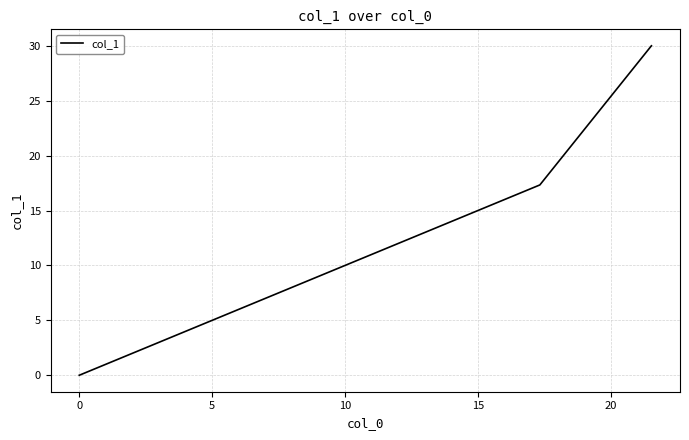

What is the maximum value shown in the chart?

30.0